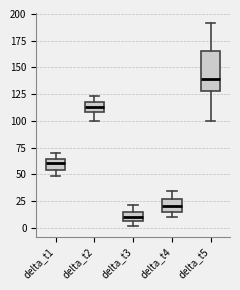

Reading left to right, transcribe this box plot: for each box, give where its median line is, the range the box spans, and where its two whiskers end, as read against the y-axis. The values are not printed on the chart, so give them approximately, as read against the axis.

delta_t1: median 60, box 55 to 65, whiskers 50 to 70
delta_t2: median 115, box 110 to 120, whiskers 100 to 125
delta_t3: median 10, box 5 to 15, whiskers 0 to 20
delta_t4: median 20, box 15 to 25, whiskers 10 to 35
delta_t5: median 140, box 130 to 165, whiskers 100 to 190